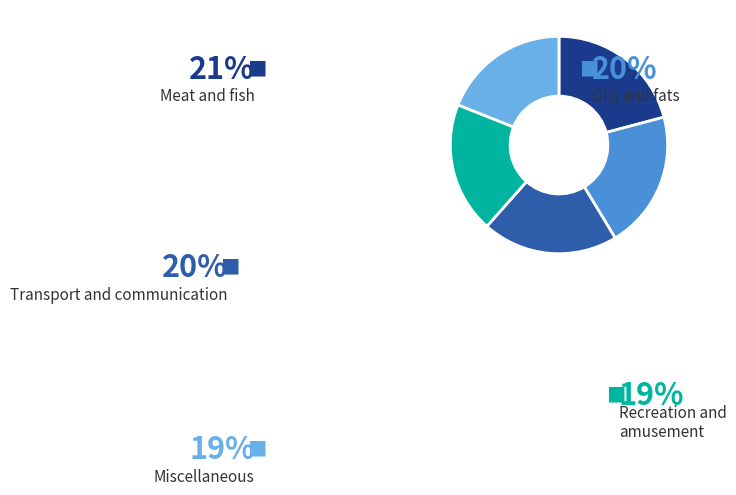

Which slice is the largest?

Meat and fish